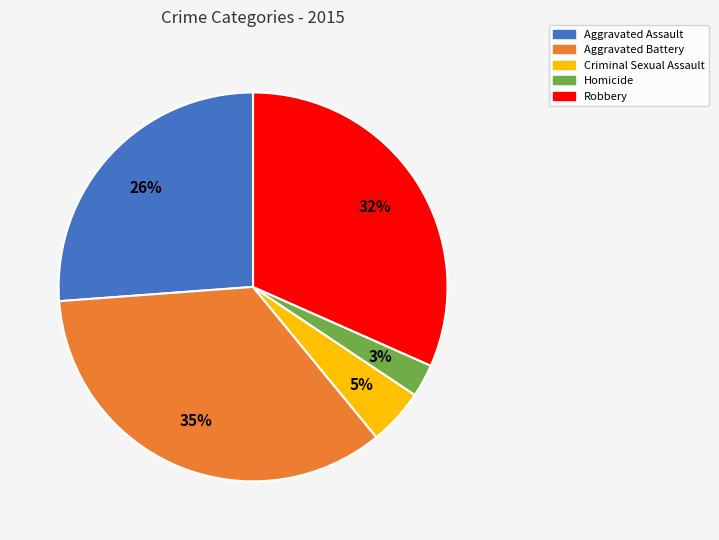

Count the number of slices in the pie.

5